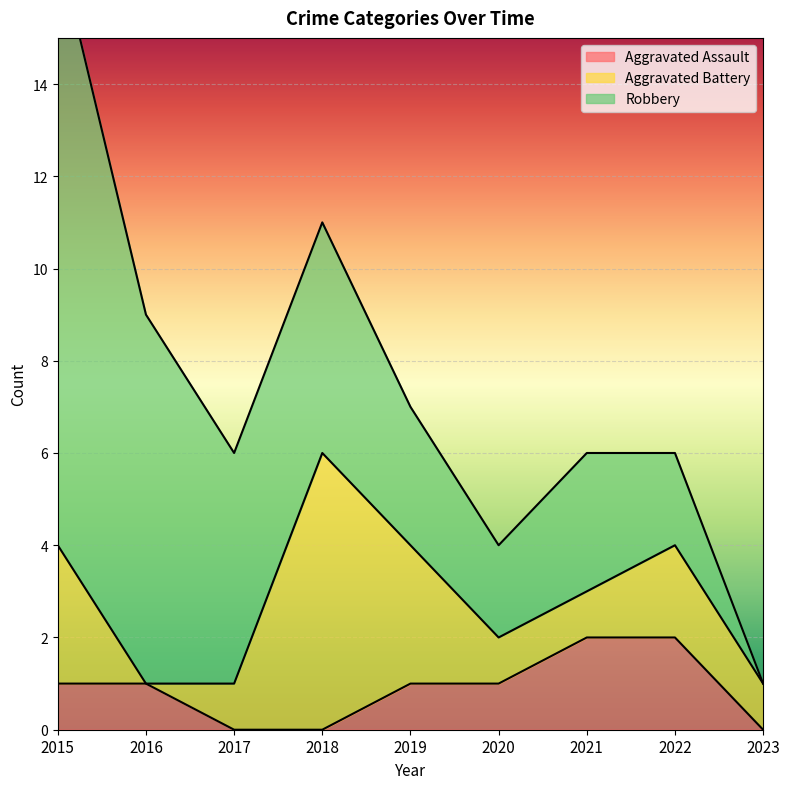

What is the average value of the Robbery series?

5